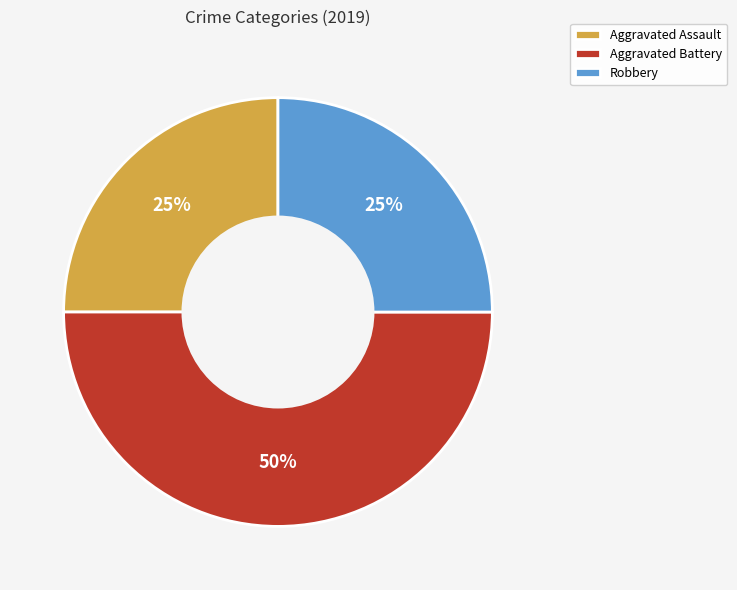

What percentage is the Aggravated Battery slice, to the nearest percent?

50%